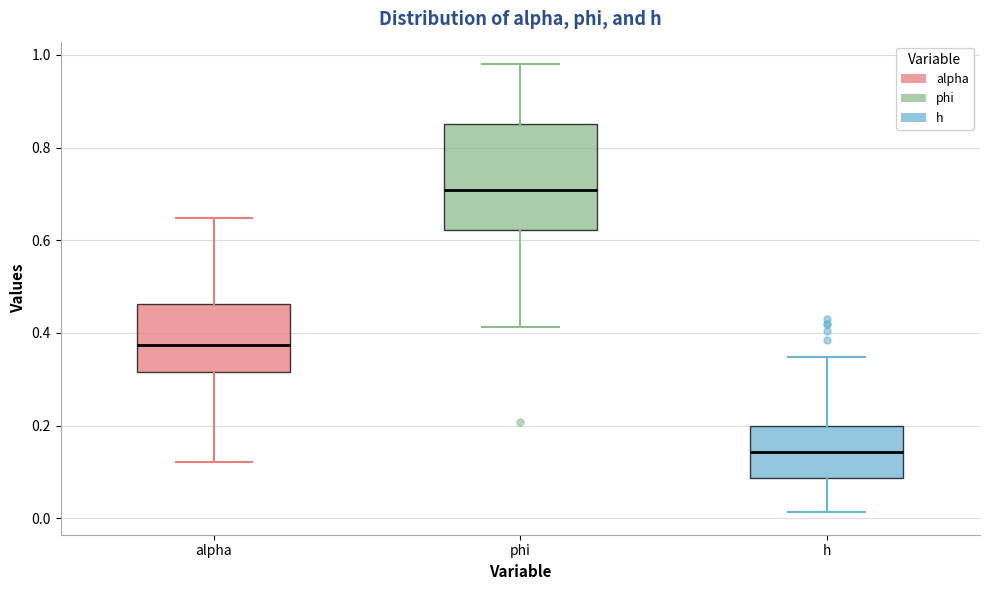

Reading left to right, read every box against the y-axis: the position of its median line, the range the box covers, and the ends of its whiskers. The values are not printed on the chart, so give them approximately, as read against the axis.

alpha: median 0.38, box 0.32 to 0.46, whiskers 0.12 to 0.64
phi: median 0.70, box 0.62 to 0.86, whiskers 0.42 to 0.98
h: median 0.14, box 0.08 to 0.20, whiskers 0.02 to 0.34